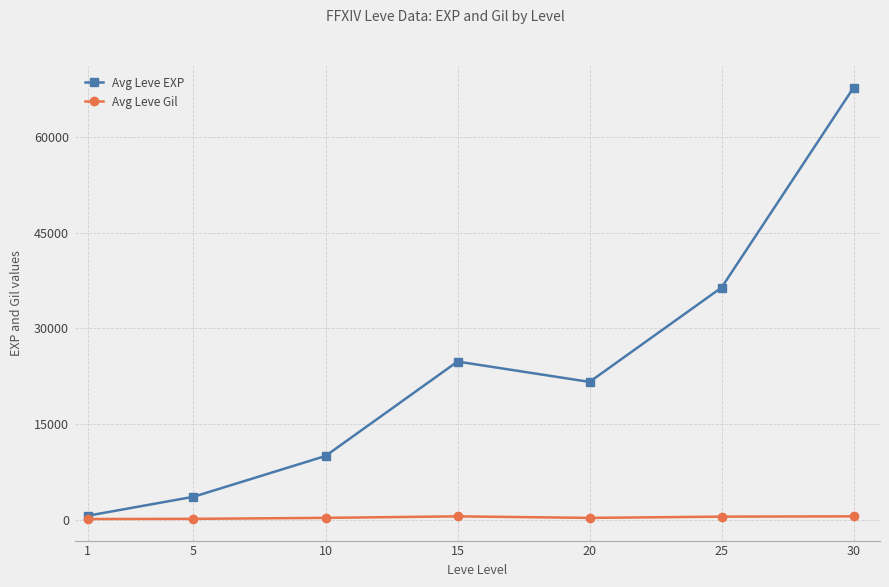

Which series has the largest total across all categories?

Avg Leve EXP